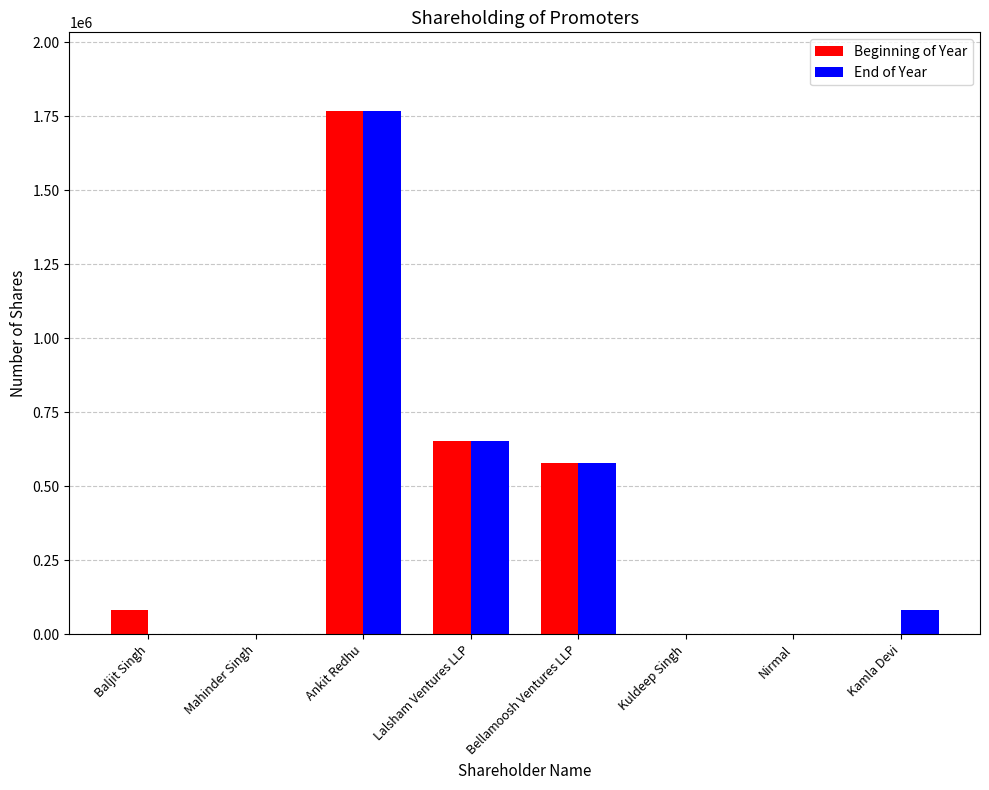

What is the total value across all series at Baljit Singh?

82000